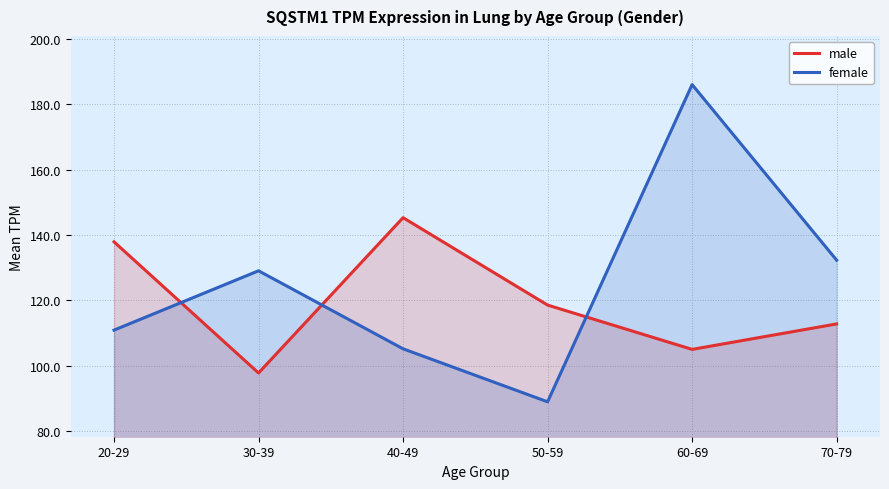

At which category is the sum across all series the highest?

60-69